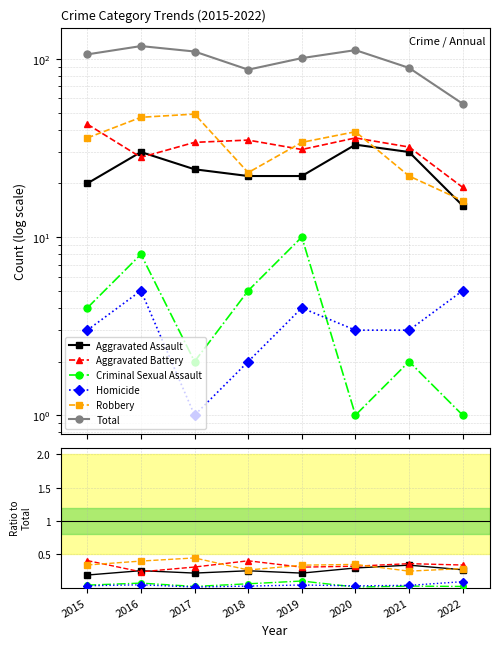

True or false: Aggravated Assault has more than 1 interior local peaks.

True